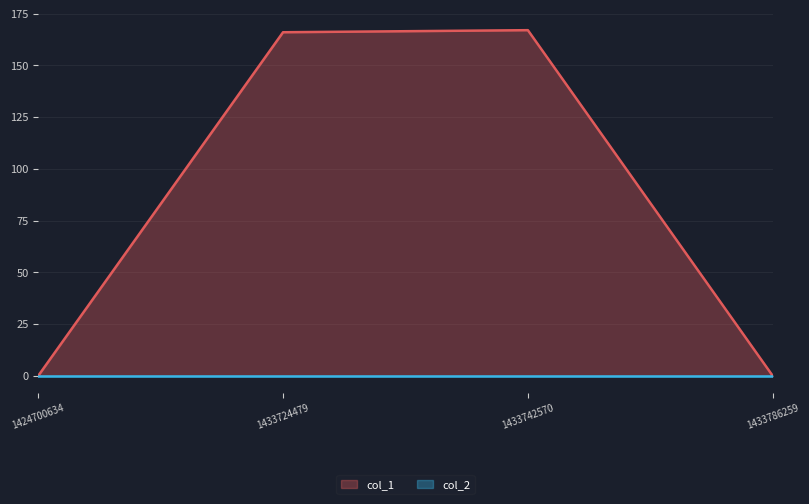

How many values are above zero?

2